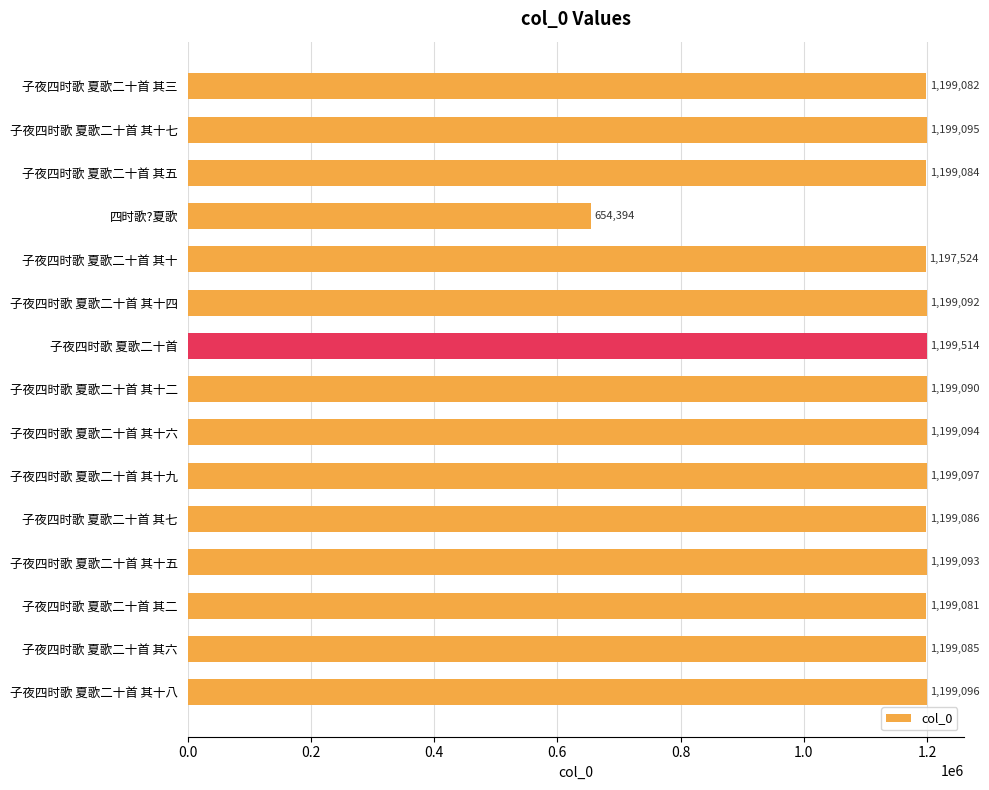

What is the maximum value shown in the chart?

1199514